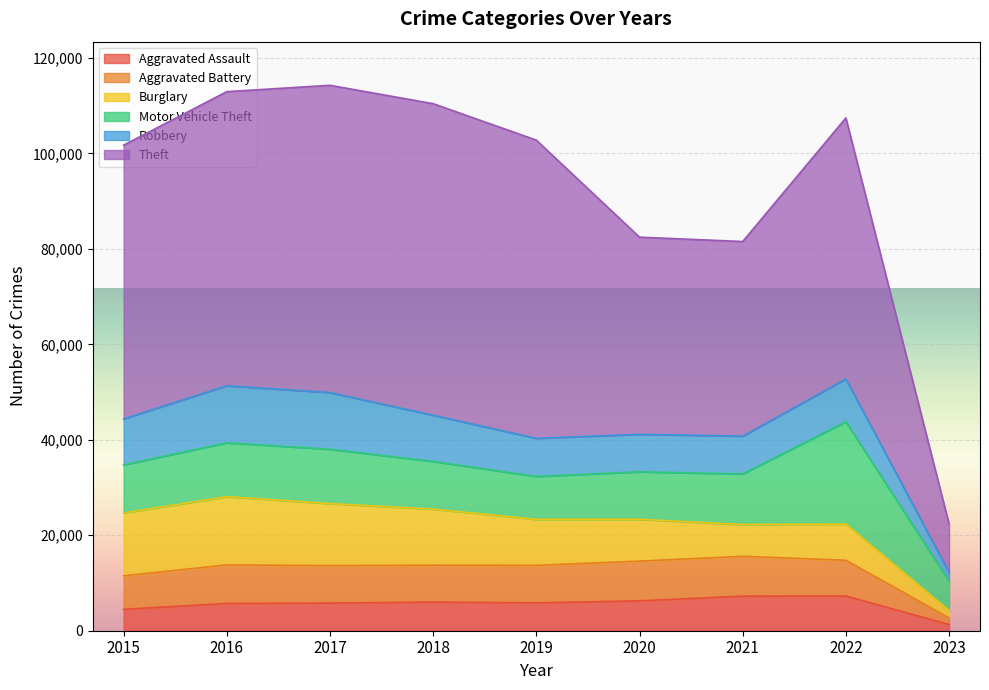

What is the highest value of the Aggravated Assault series?

7273